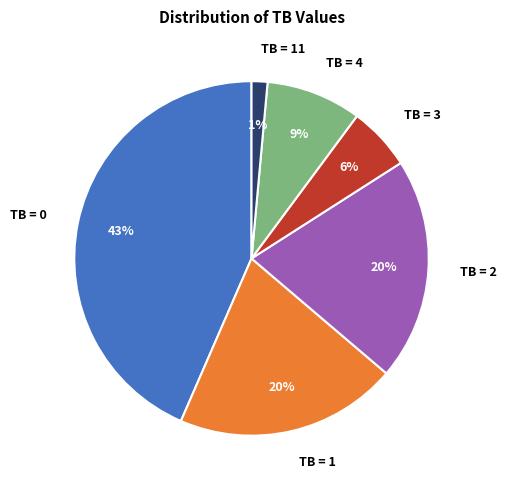

To the nearest percent, what is the difference between the largest and smallest slice percentages?

42%